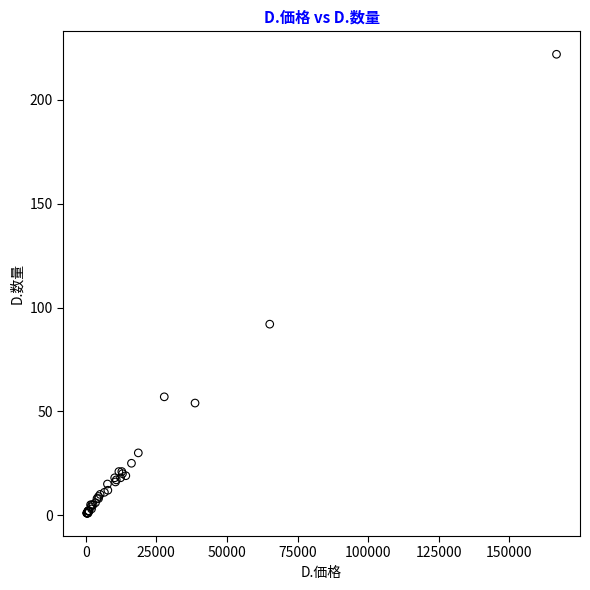

What Y value in the scatter plot is closest to 111?

92